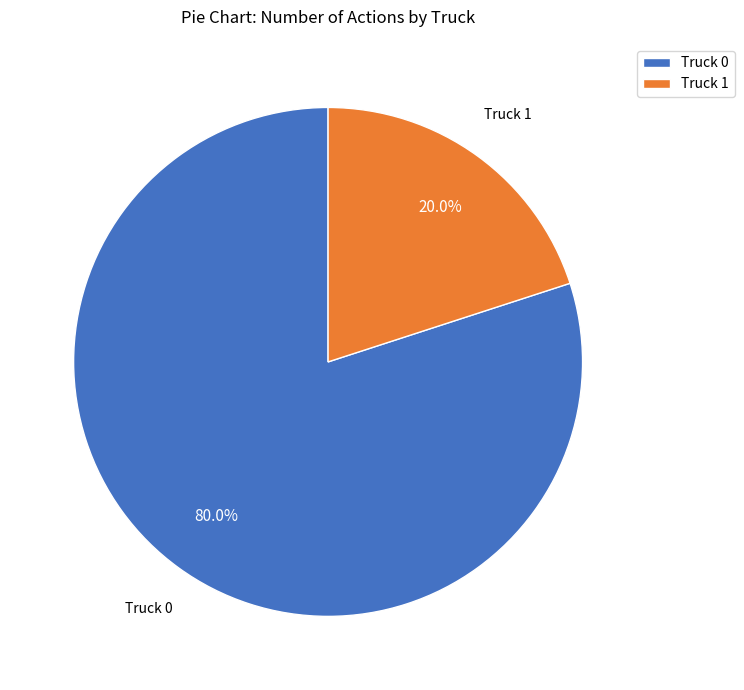

Which category has the biggest portion of the pie?

Truck 0